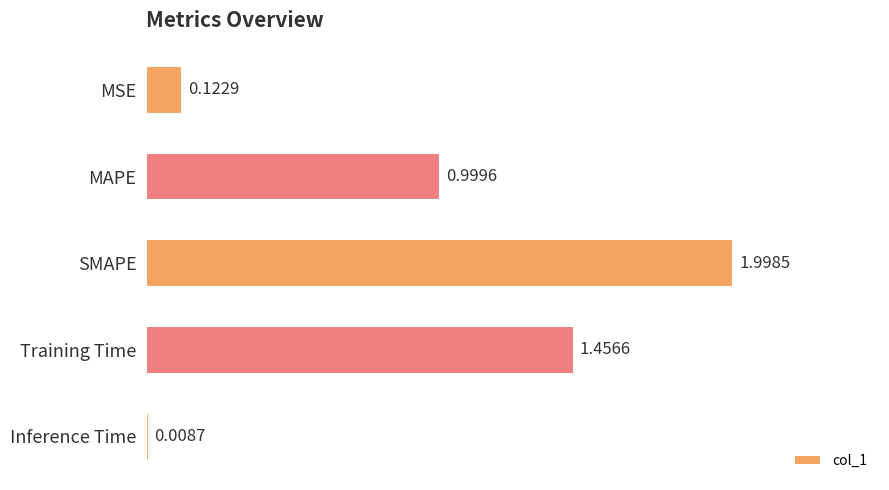

What is the difference between the second highest and second lowest values?

1.3